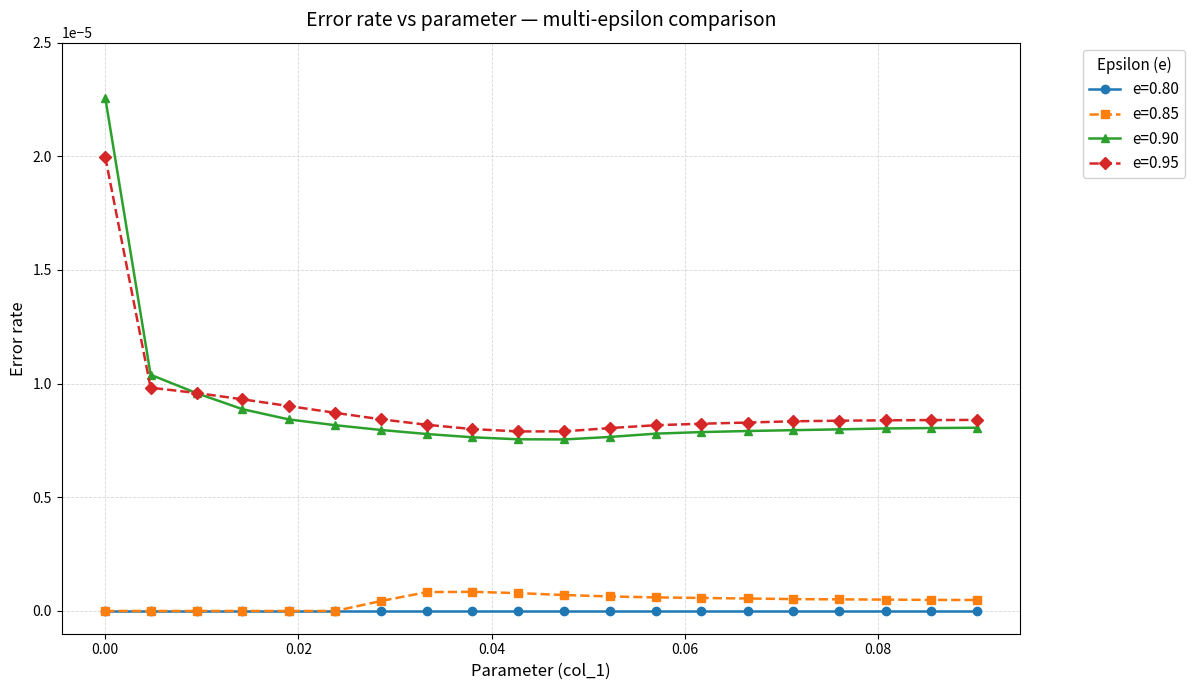

How many data points does each series have?

20